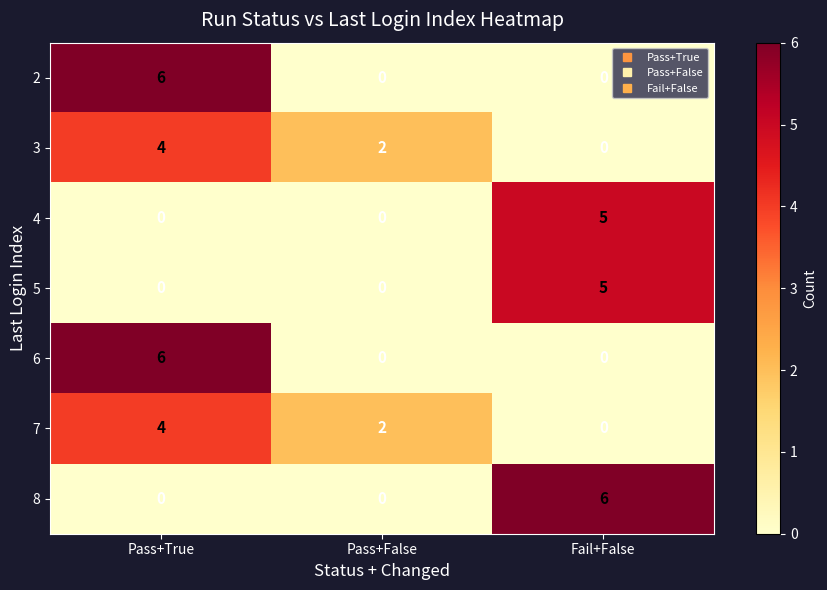

What is the difference between the highest and lowest values at Pass+True?

6